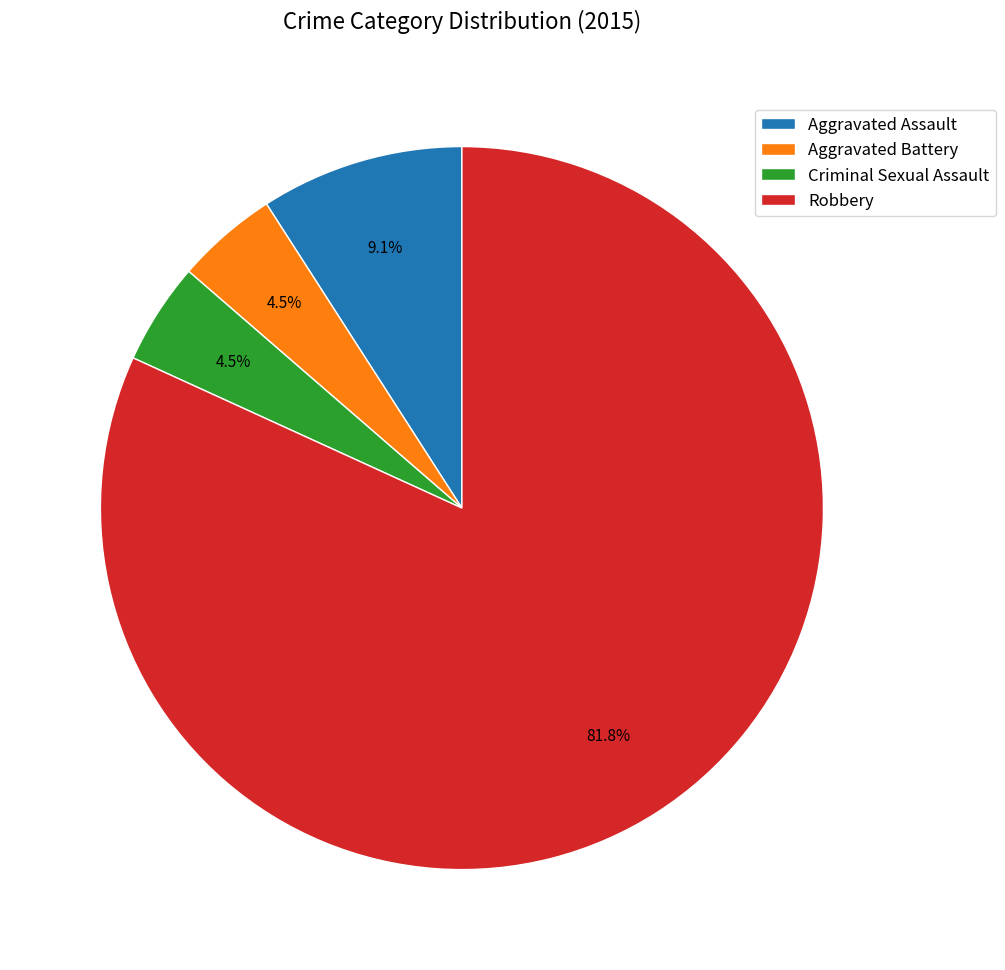

Combined, do Aggravated Assault and Aggravated Battery account for over 50%?

No